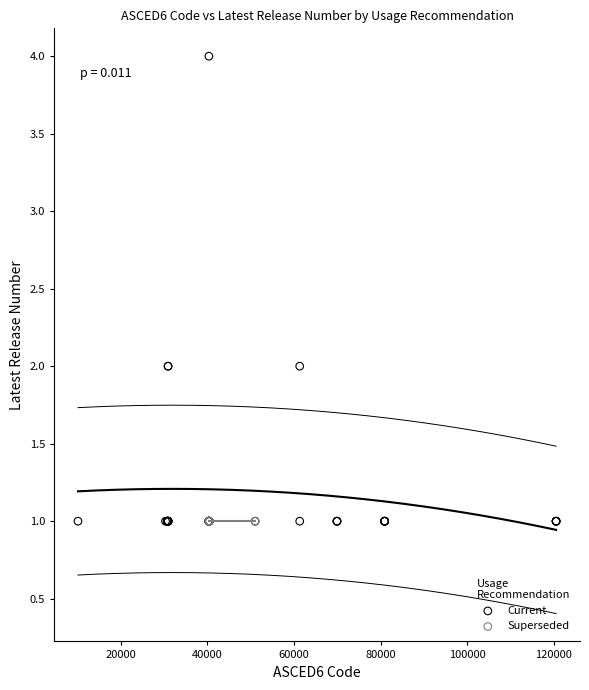

Which series contains the highest Y value?

Current